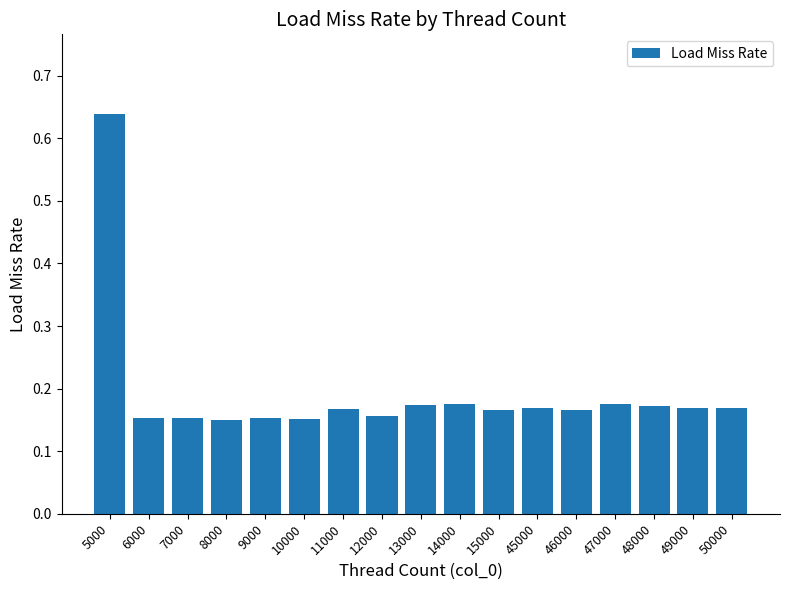

Which category has the highest value across all series?

5000